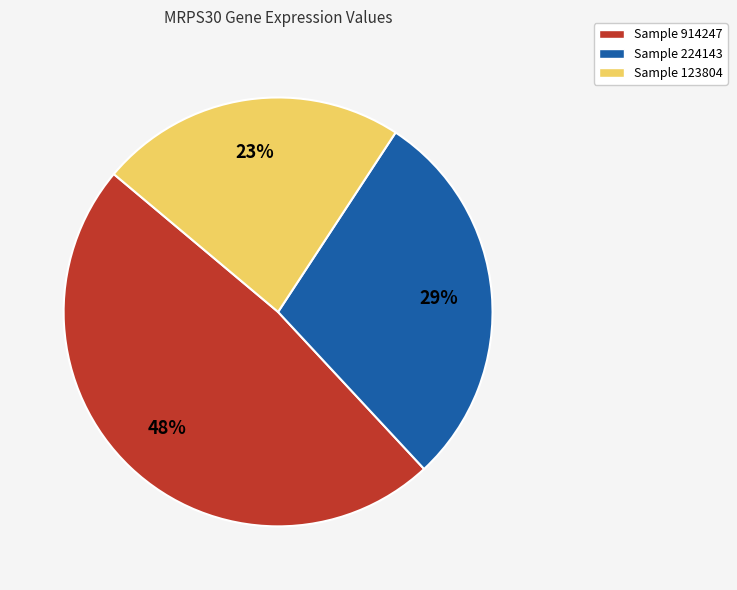

True or false: Sample 224143 accounts for 16% of the total.

False